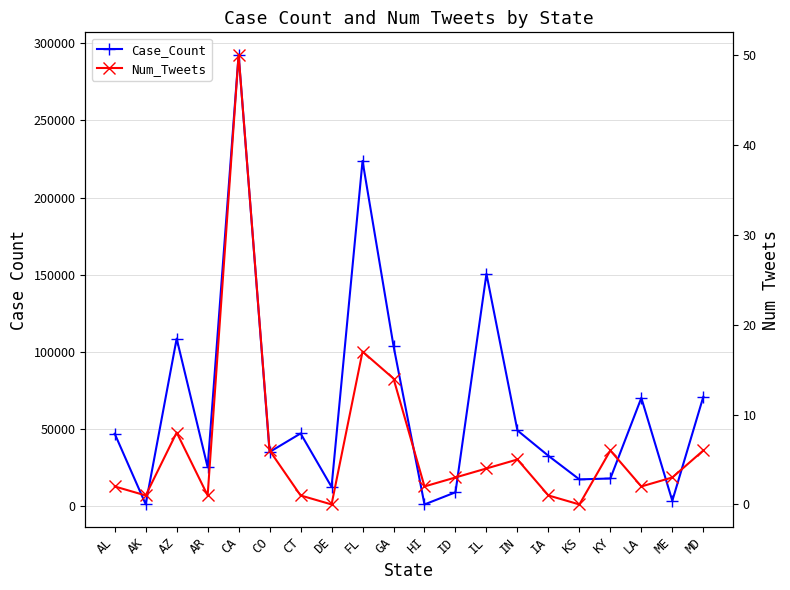

What are all the series names shown in the legend?

Case_Count, Num_Tweets